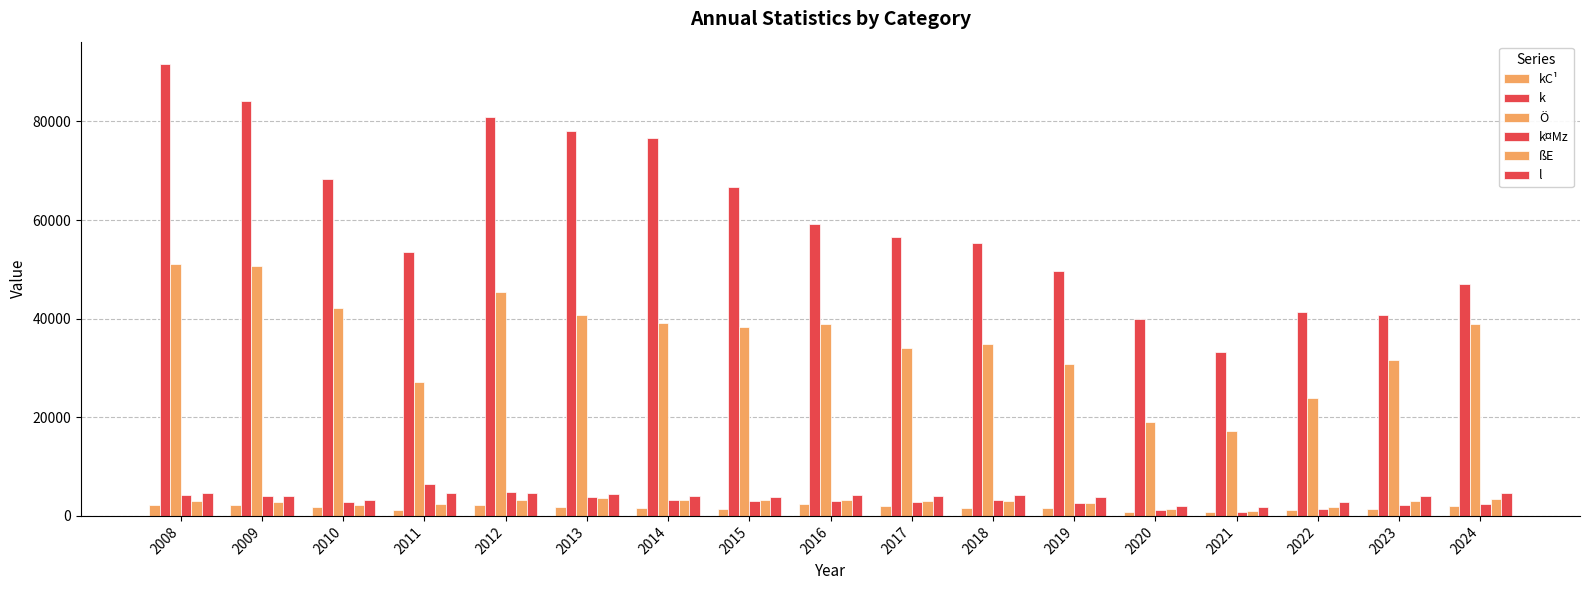

At how many categories does at least one series exceed 42135?

13